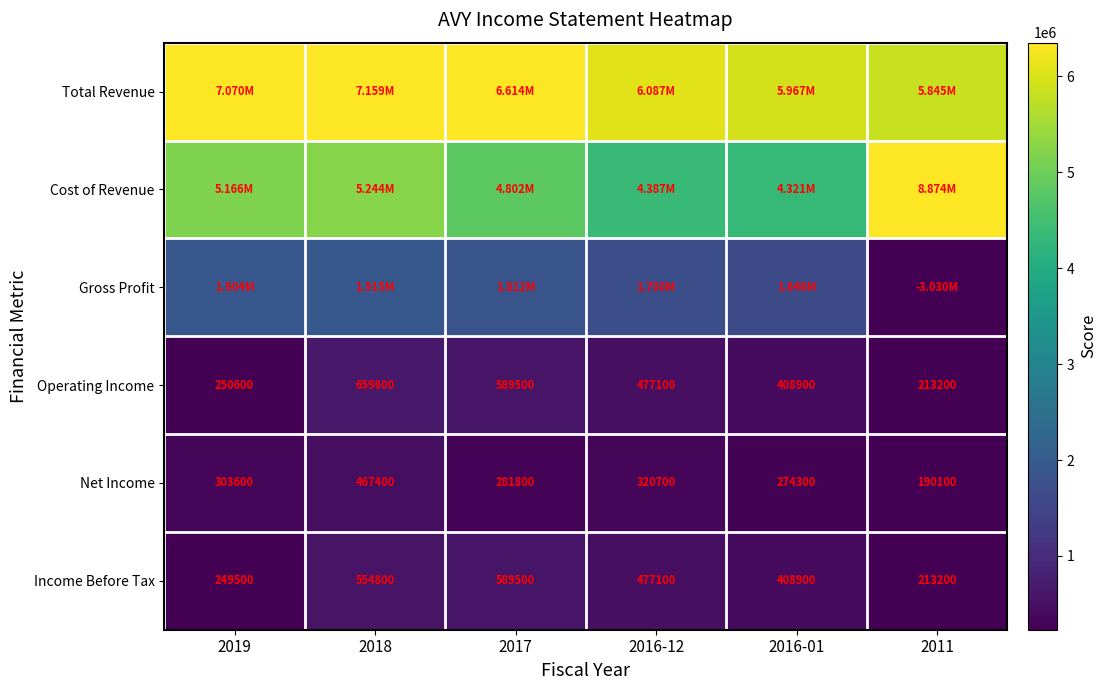

Is it true that Income Before Tax equals 733708 at 2018?

False